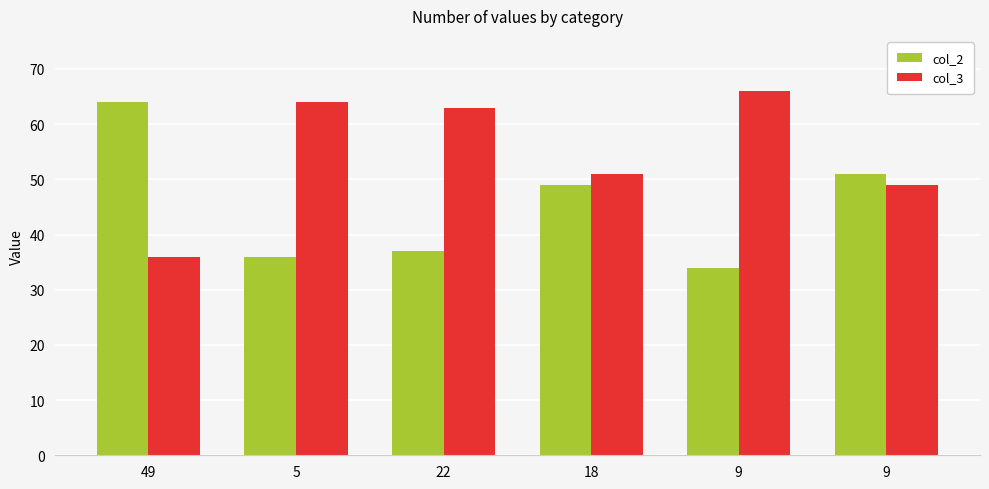

What are all the series names shown in the legend?

col_2, col_3